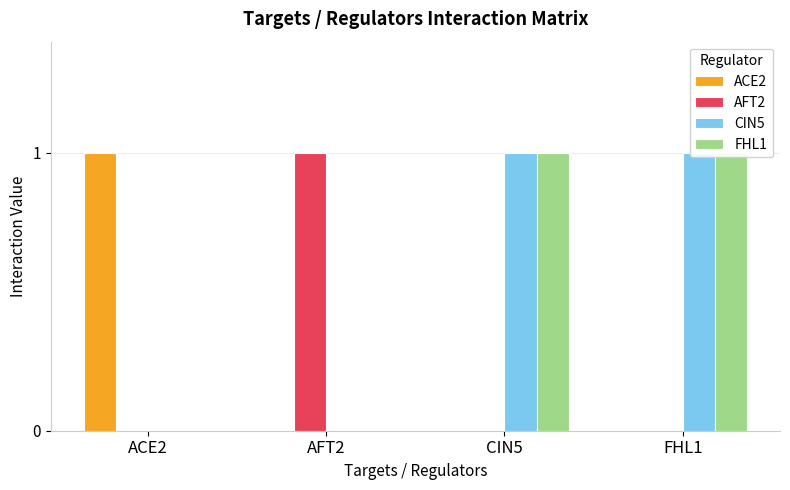

Which category has the lowest value across all series?

AFT2